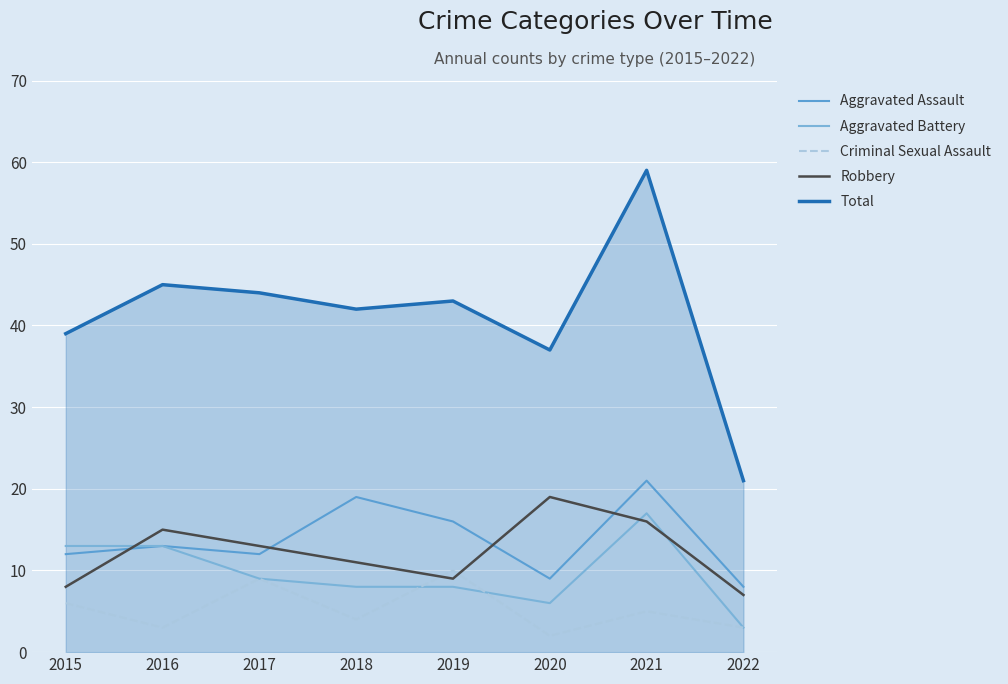

Is the value of Aggravated Assault at 2015 greater than the value of Robbery at 2018?

Yes